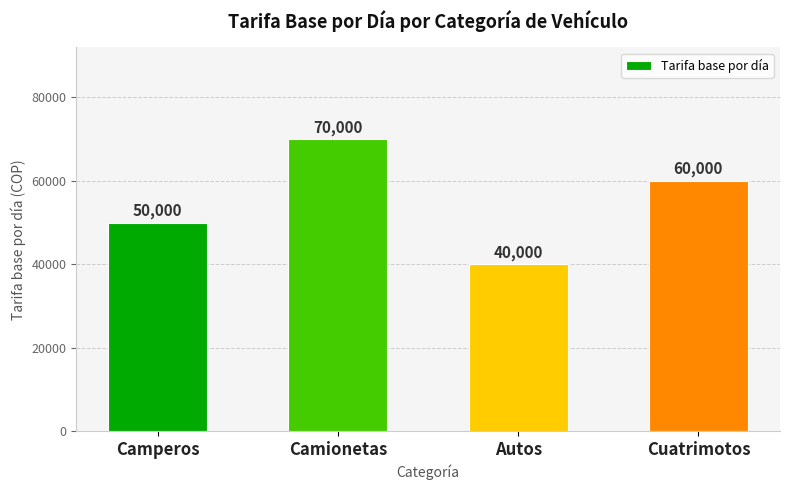

Rank the categories by value from lowest to highest.

Autos, Camperos, Cuatrimotos, Camionetas